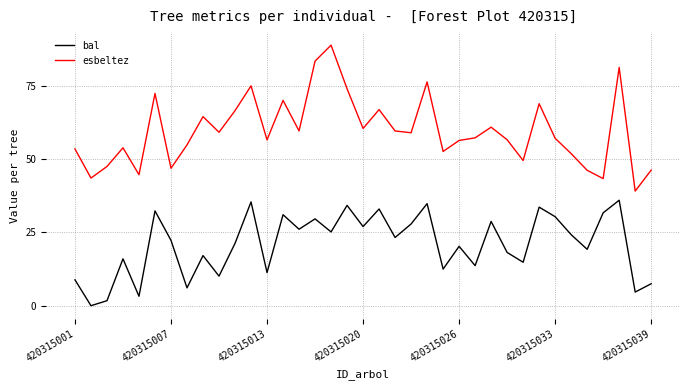

What are all the series names shown in the legend?

bal, esbeltez